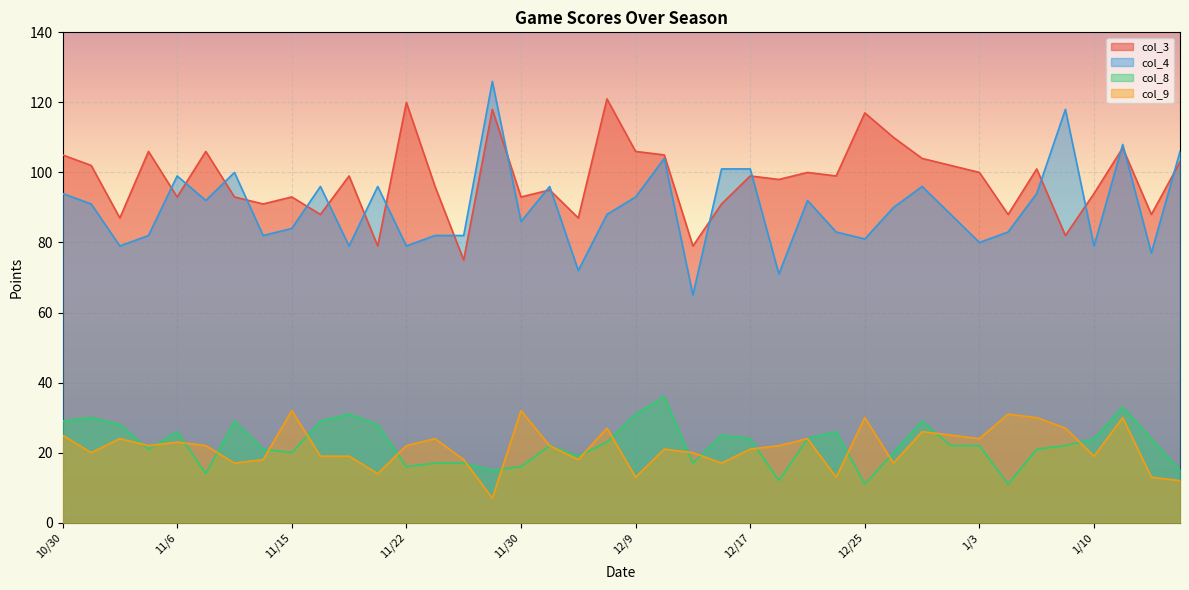

Which category has the lowest value in the col_3 series?

11/27